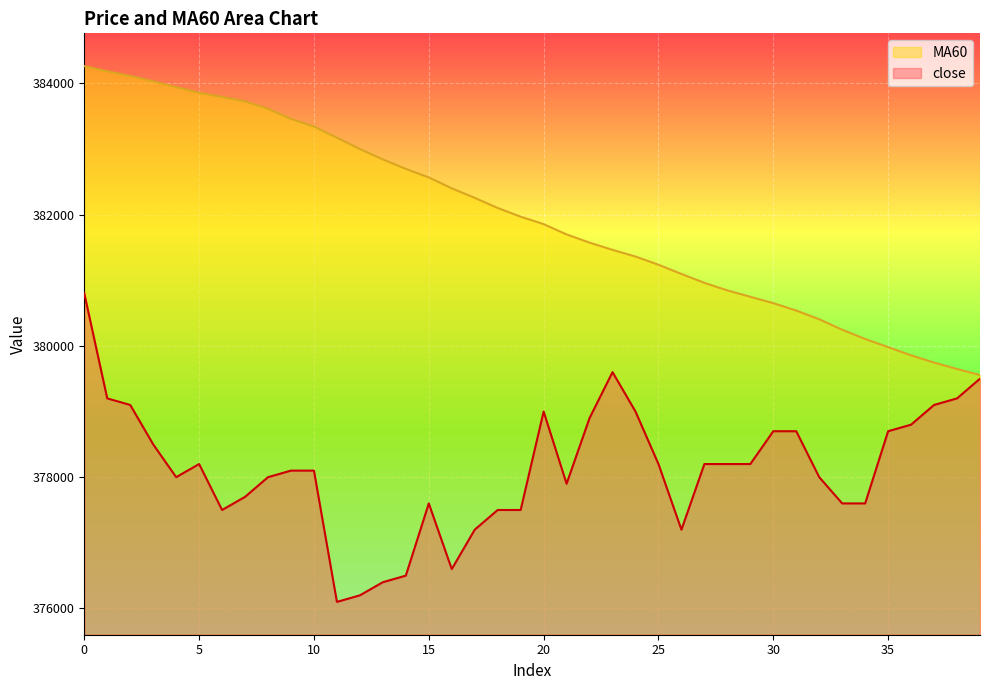

How many interior local peaks does the close series have?

4